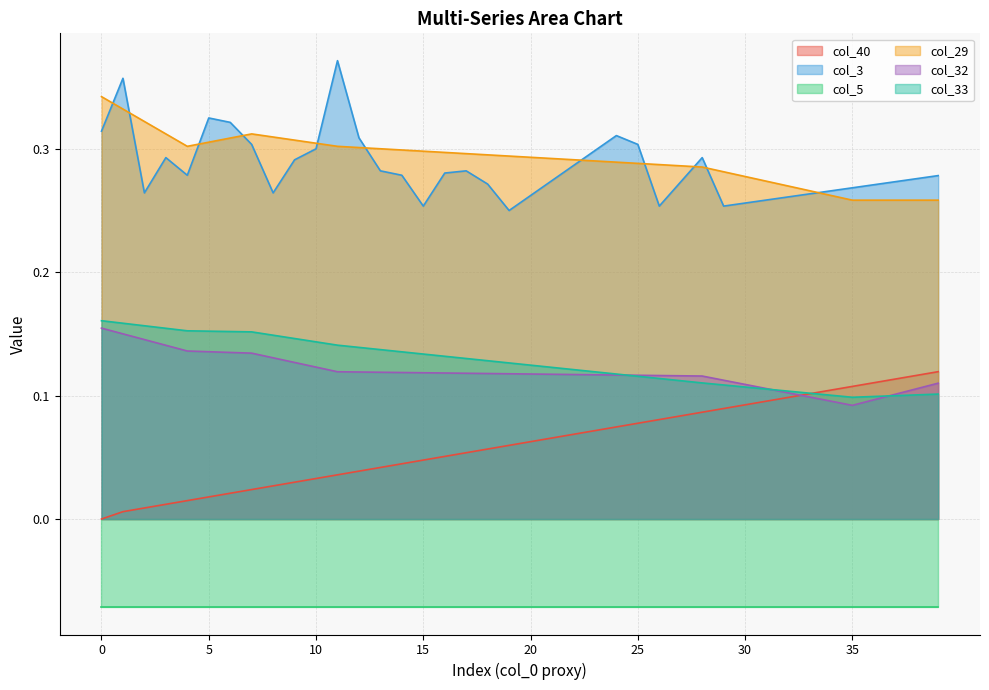

Which has a higher value, 22 or 13?

22